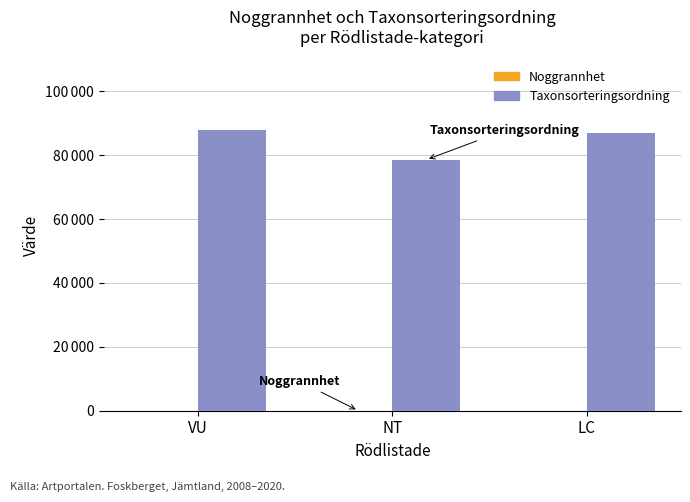

Which series has the largest total across all categories?

Taxonsorteringsordning